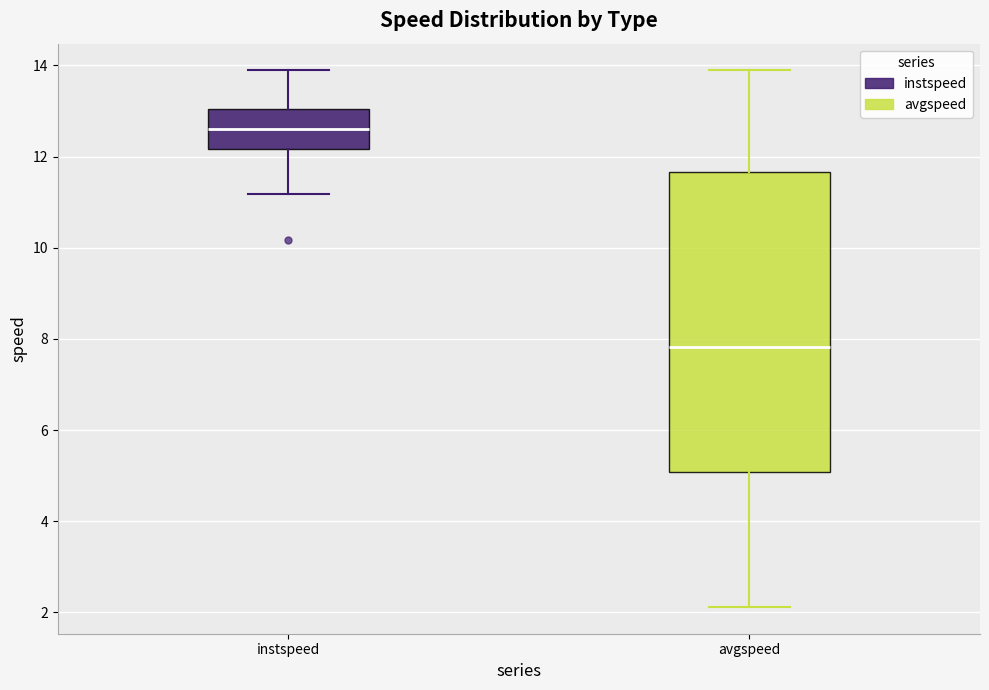

Reading left to right, read every box against the y-axis: the position of its median line, the range the box covers, and the ends of its whiskers. The values are not printed on the chart, so give them approximately, as read against the axis.

instspeed: median 12.6, box 12.2 to 13.0, whiskers 11.2 to 13.8
avgspeed: median 7.8, box 5.0 to 11.6, whiskers 2.2 to 13.8